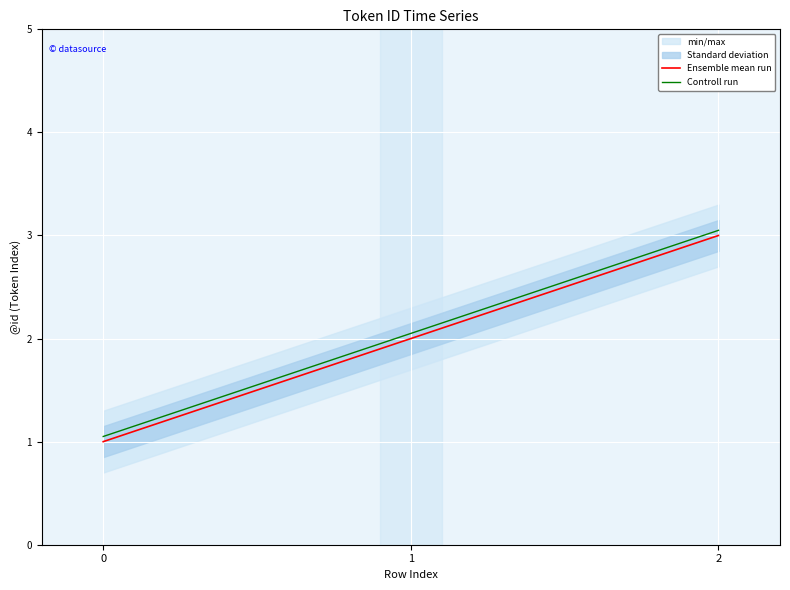

Rank the series by their maximum value, from lowest to highest.

Ensemble mean run, Controll run